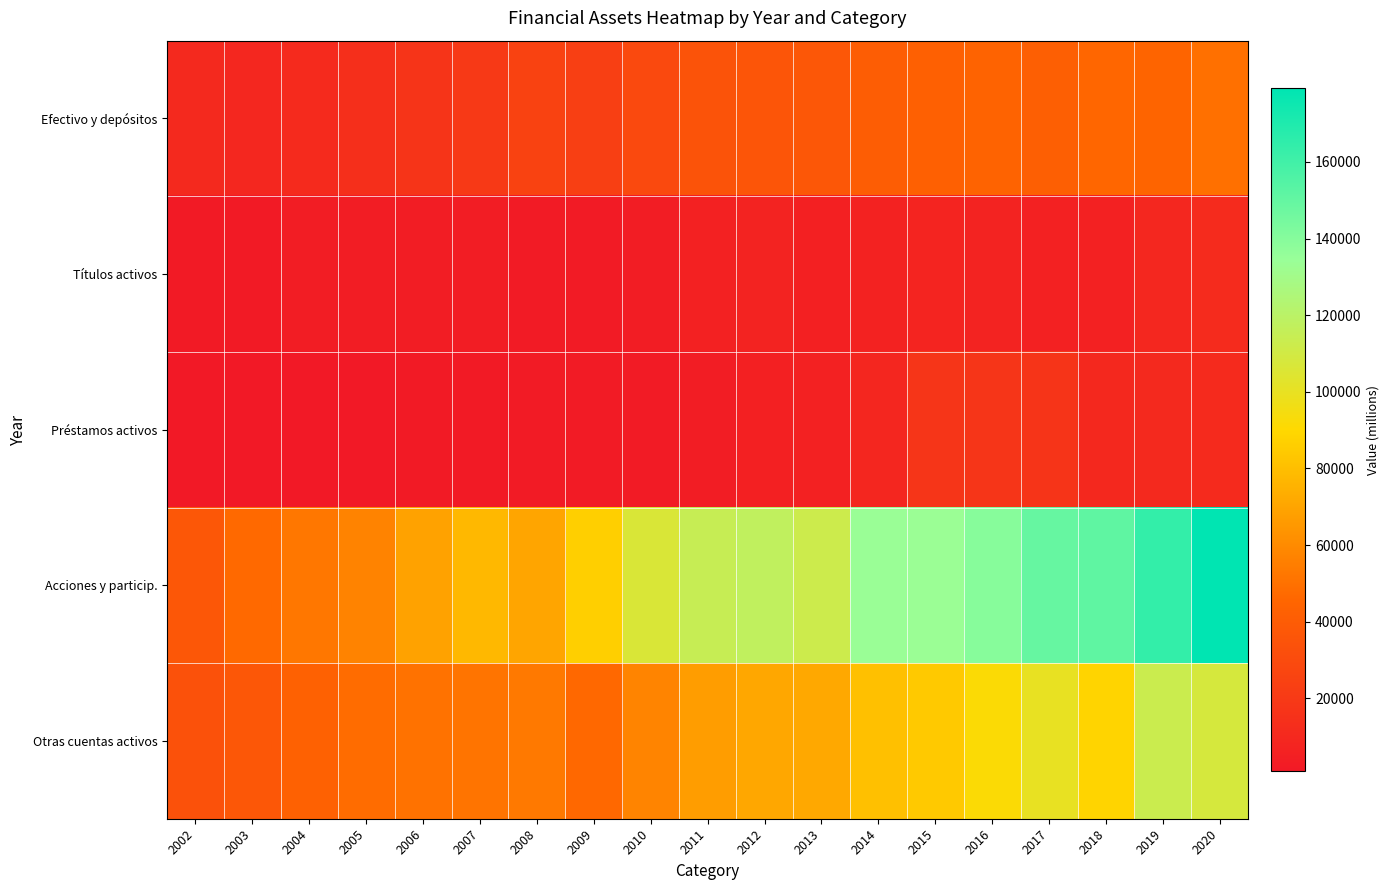

Rank the series at 2005 from lowest to highest value.

Préstamos activos, Títulos activos, Efectivo y depósitos, Otras cuentas activos, Acciones y particip.